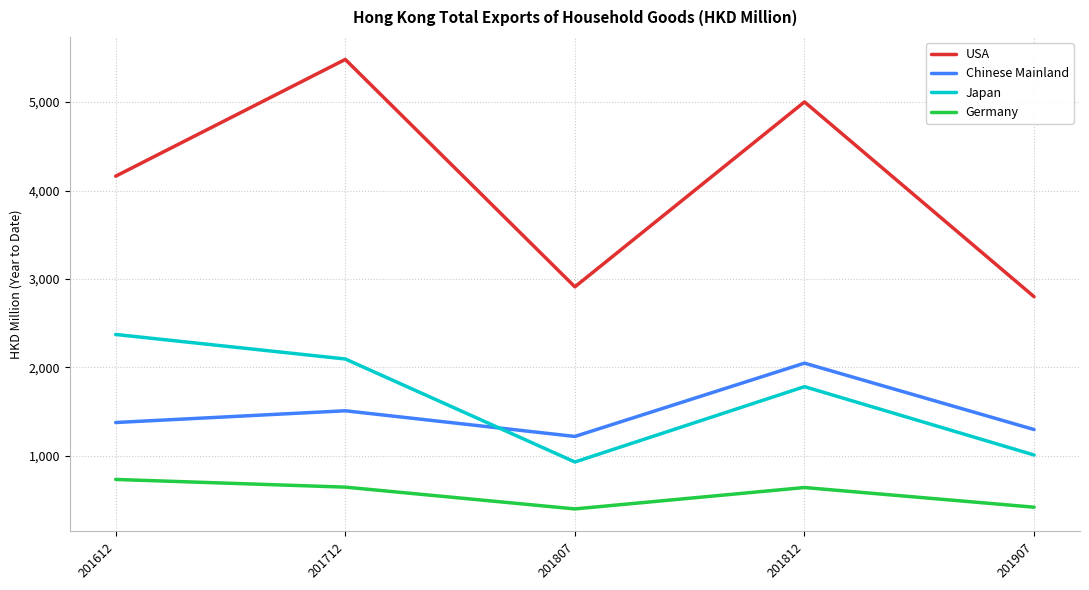

Is this an area chart (filled region under the line)?

No